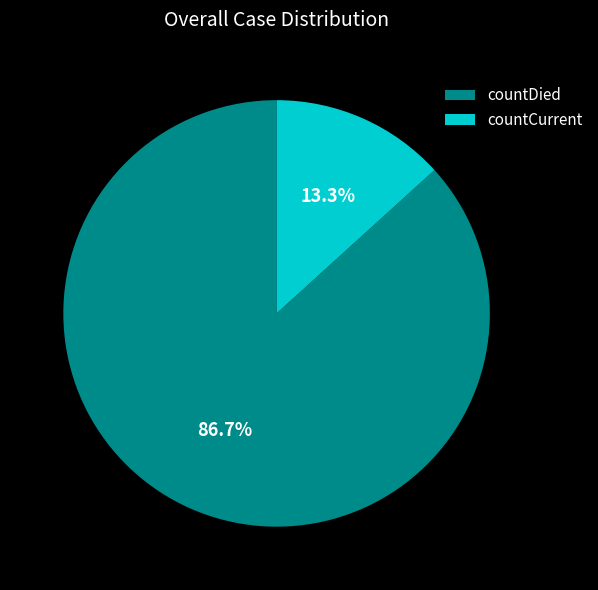

The countDied slice represents 93% of the pie. True or false?

False